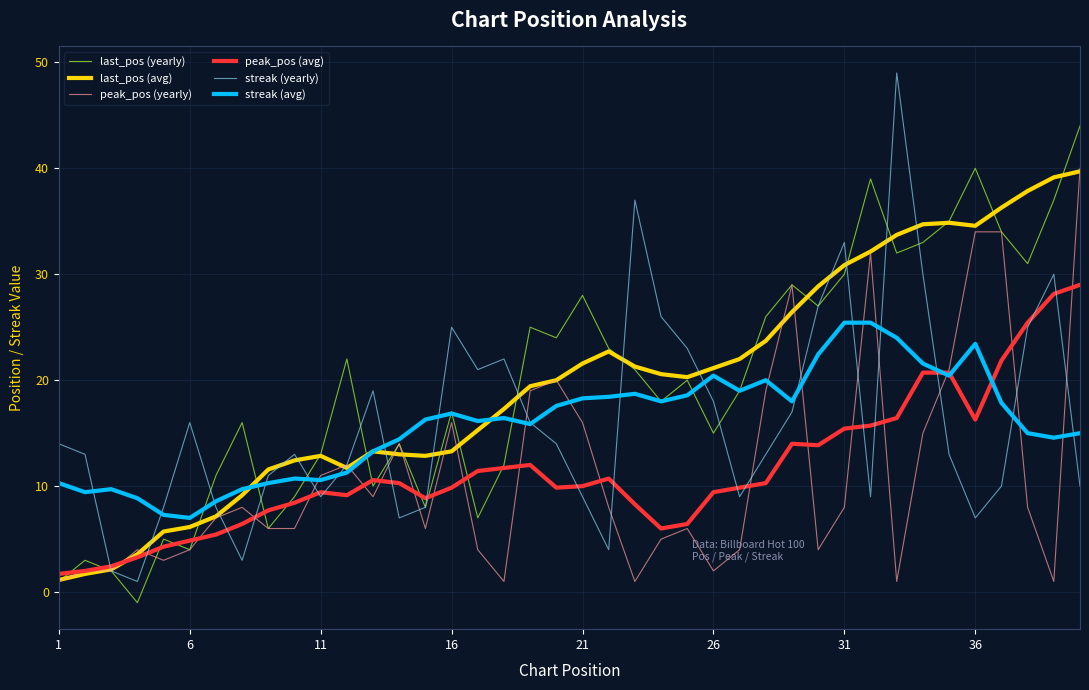

What are all the series names shown in the legend?

last_pos (yearly), last_pos (avg), peak_pos (yearly), peak_pos (avg), streak (yearly), streak (avg)